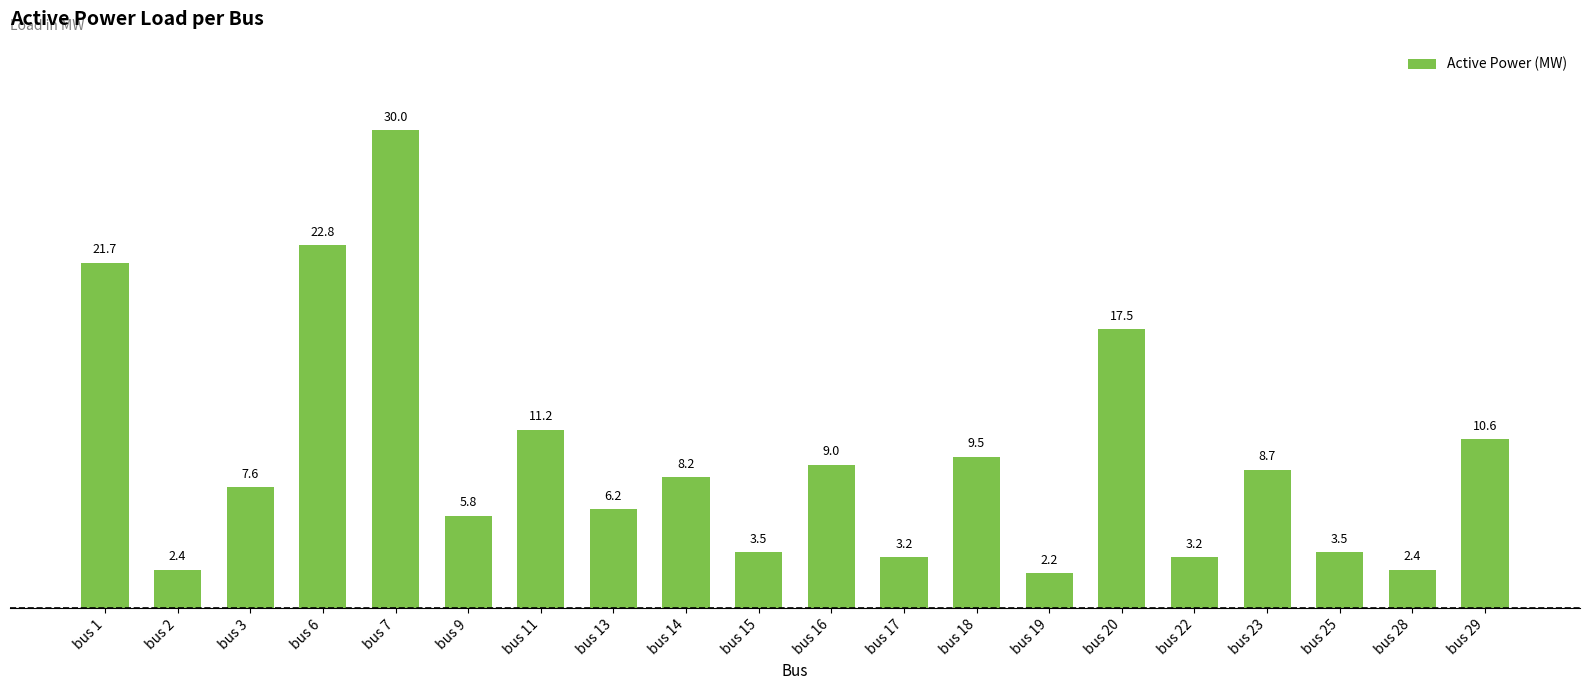

Reading left to right, list all the values displayed in this chart.

21.7	2.4	7.6	22.8	30.0	5.8	11.2	6.2	8.2	3.5	9.0	3.2	9.5	2.2	17.5	3.2	8.7	3.5	2.4	10.6